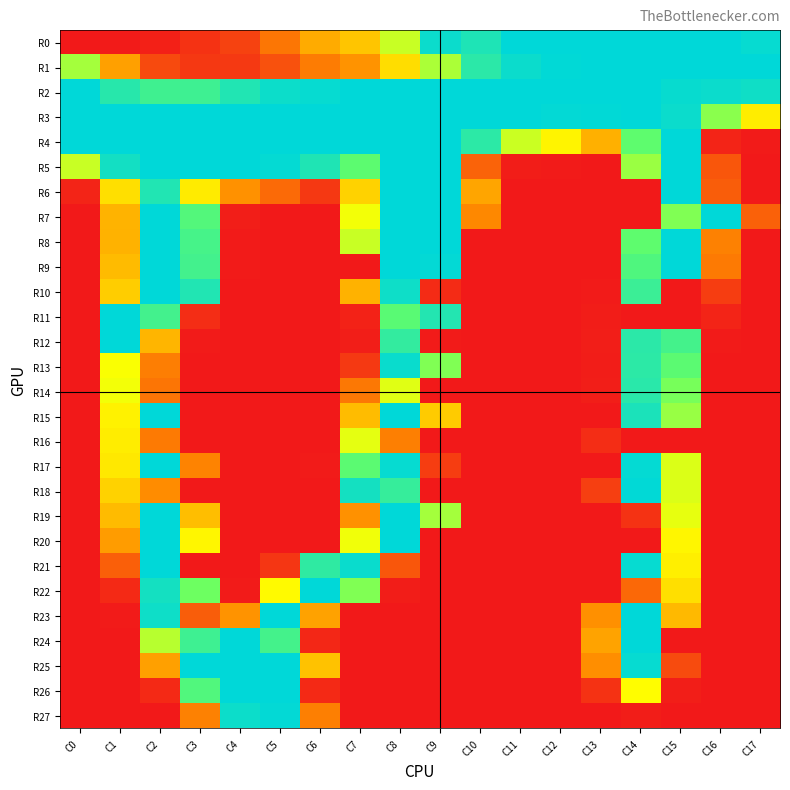

Count the number of data series in this chart.

28